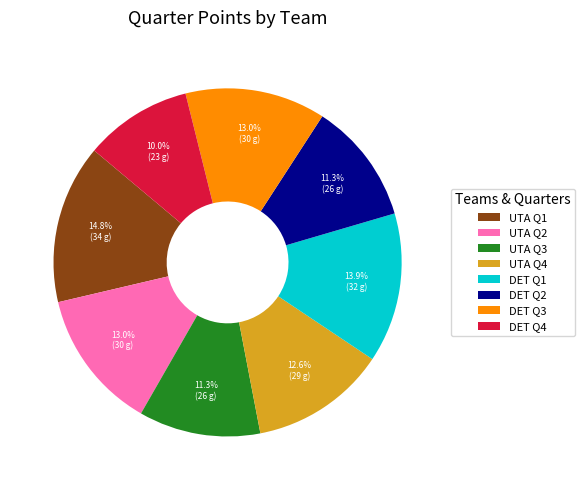

True or false: DET Q1 accounts for 1% of the total.

False